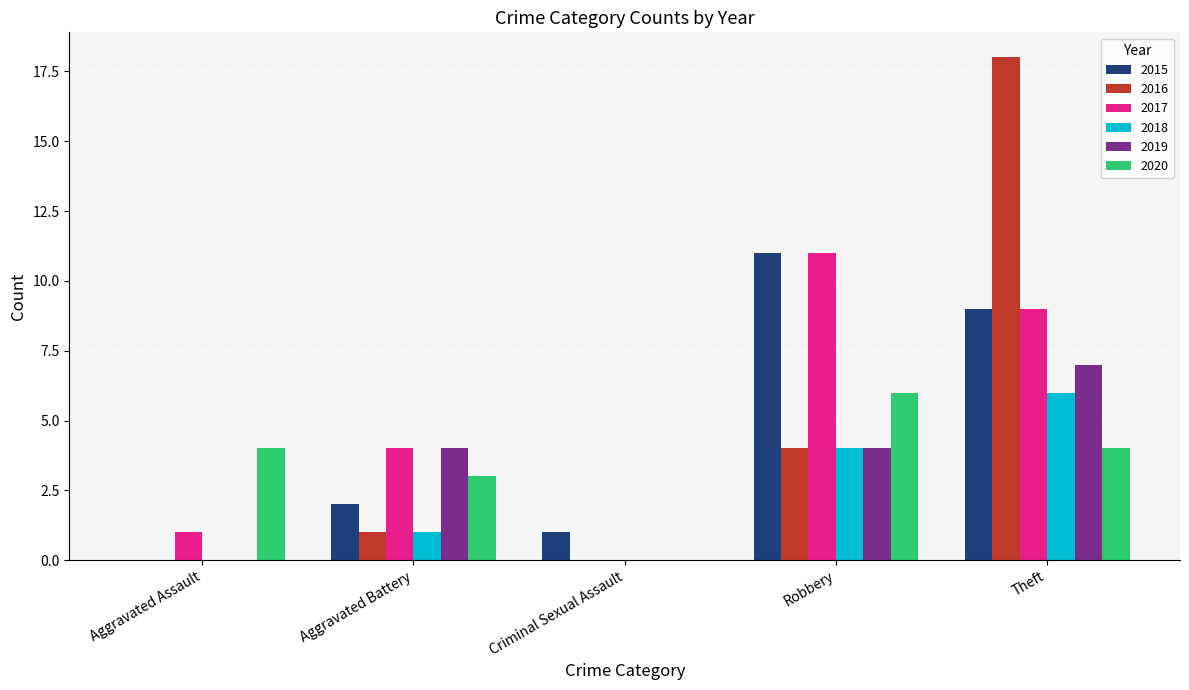

True or false: 2016 has a value of 0 at Aggravated Assault.

True